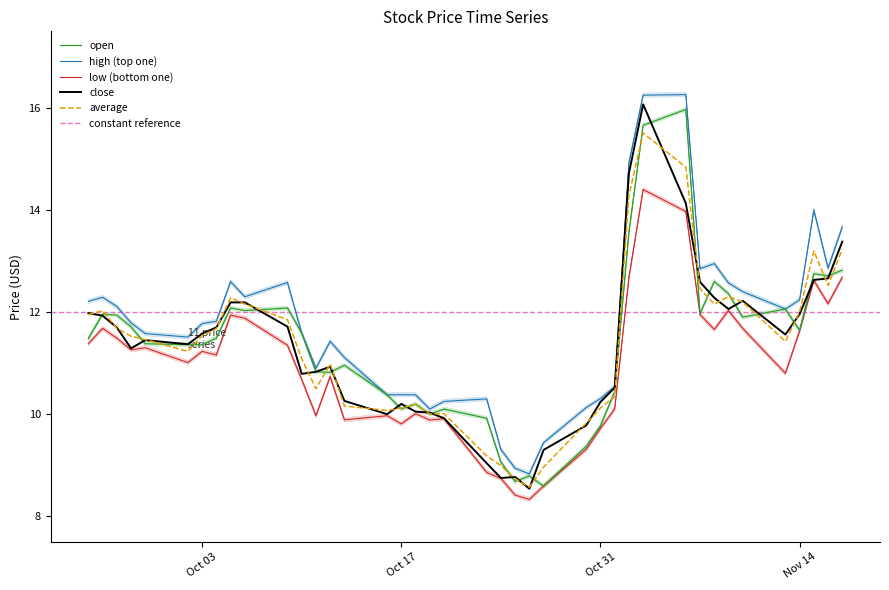

True or false: close has more than 2 points higher than both neighbors.

True